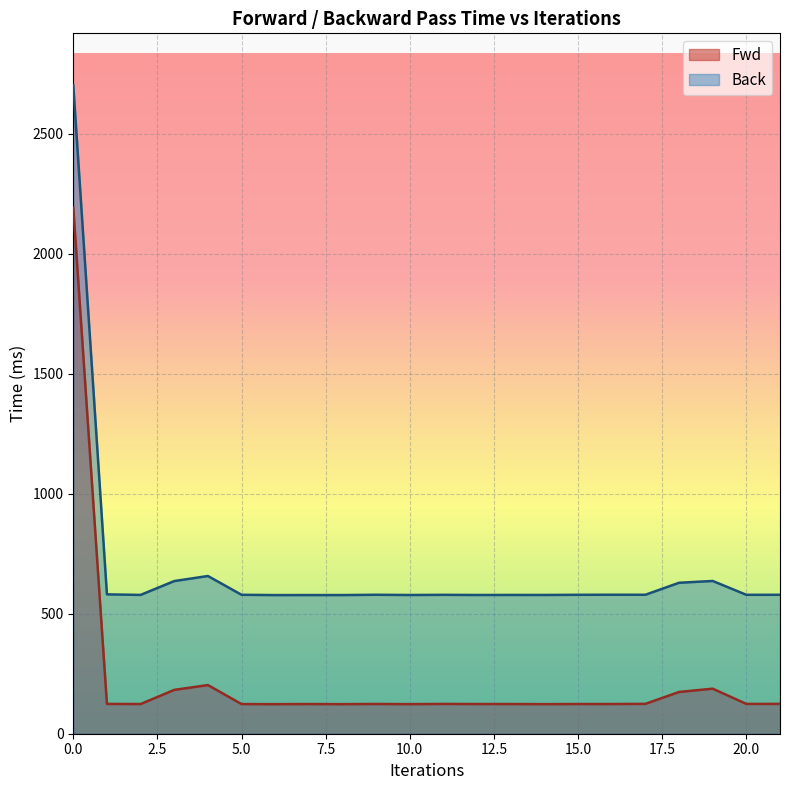

What is the total value across all series at 19?

824.4